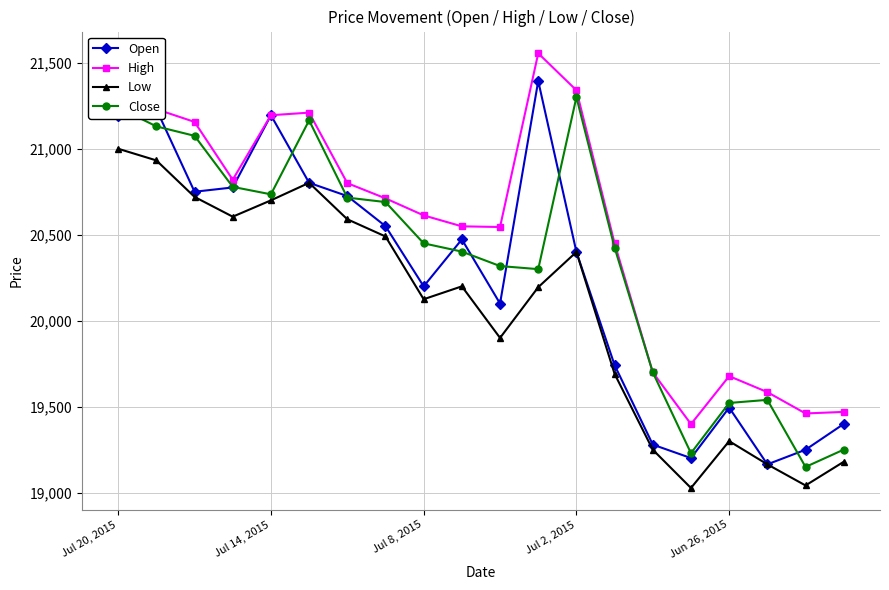

True or false: Low and High intersect in this chart.

False